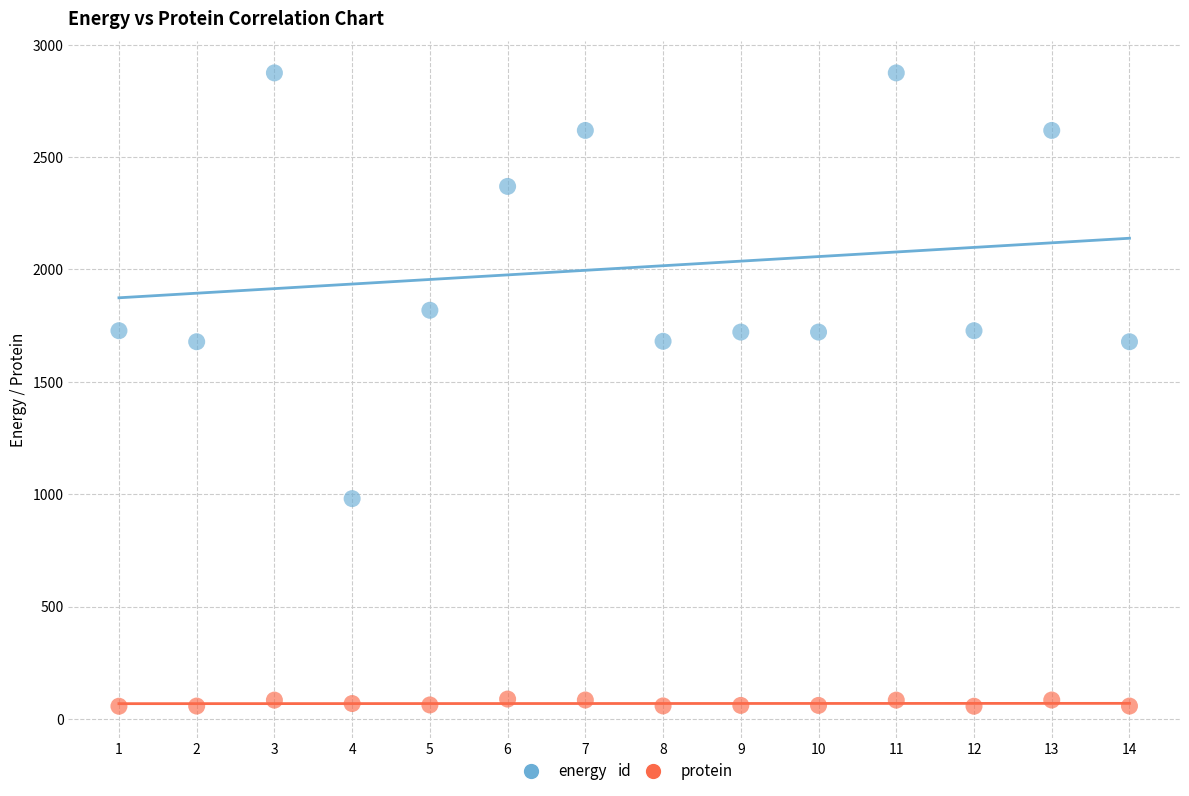

In the energy series, what Y value is closest to 1927?

1818.0